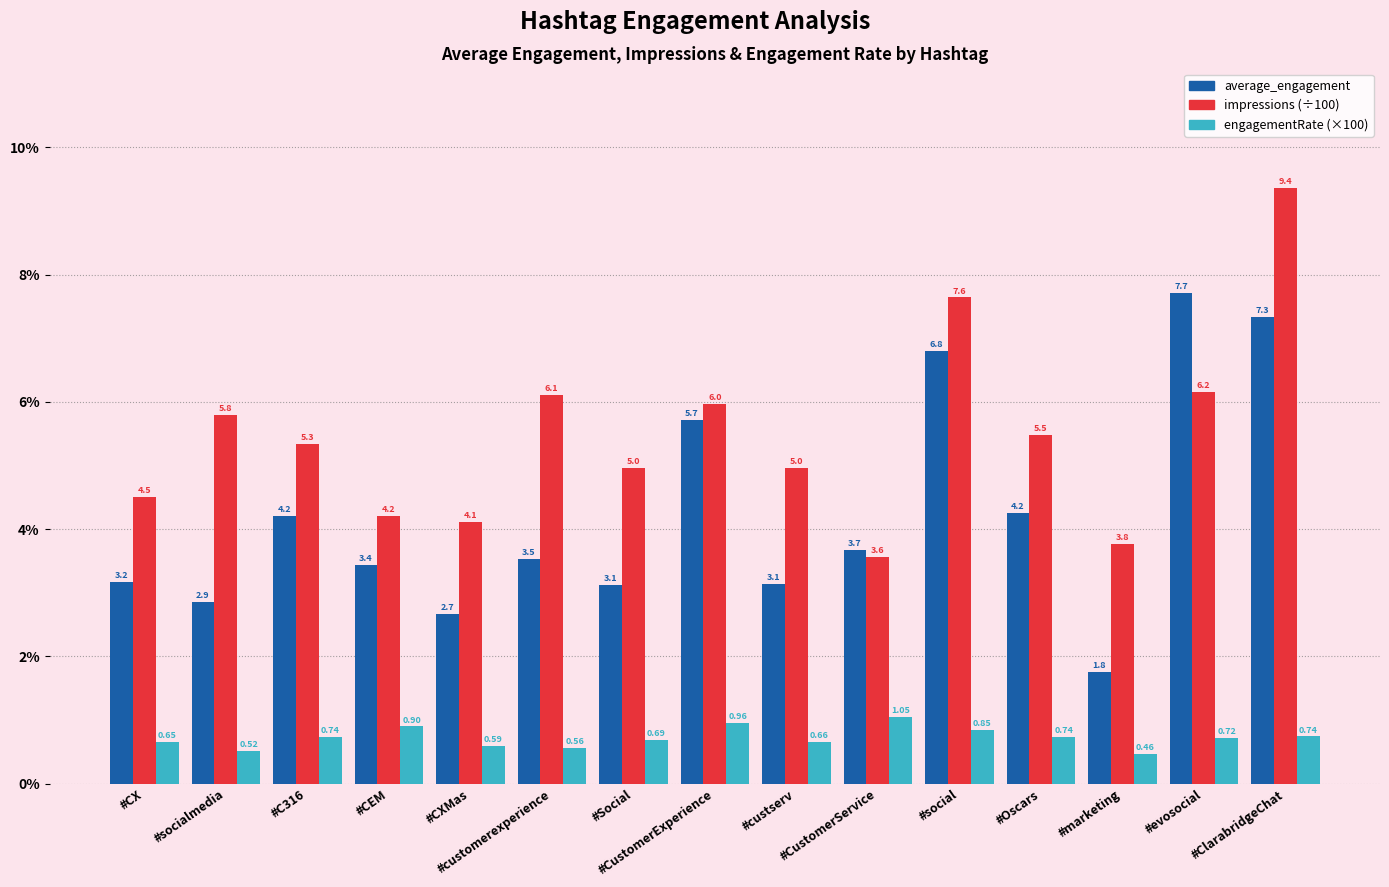

What is the label of the 9th bar from the left?

#custserv